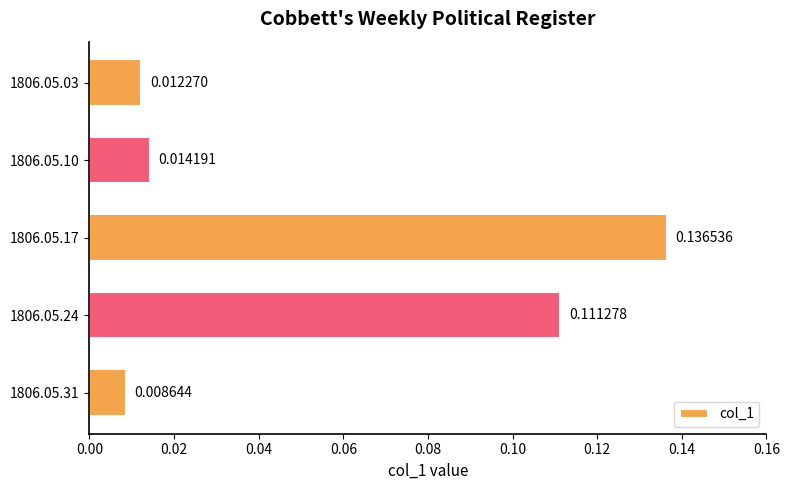

List the labels in order of value, smallest first.

1806.05.31, 1806.05.03, 1806.05.10, 1806.05.24, 1806.05.17